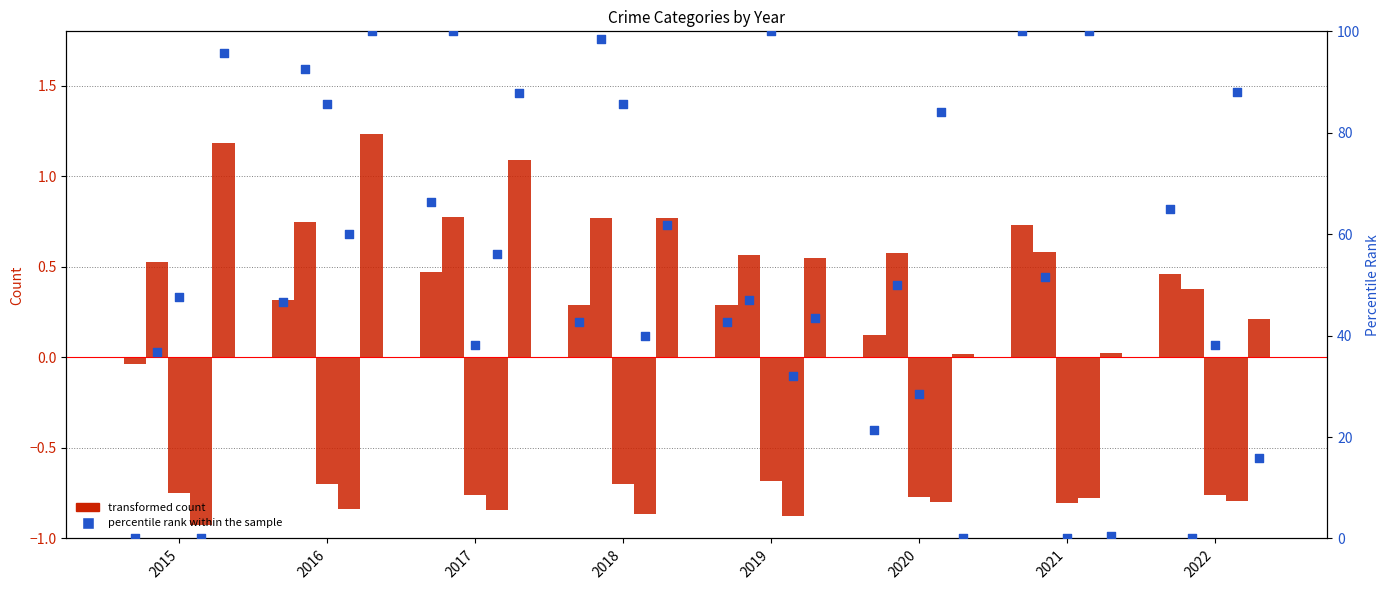

Is the value of Aggravated Assault at 2018 greater than the value of Aggravated Battery at 2018?

No